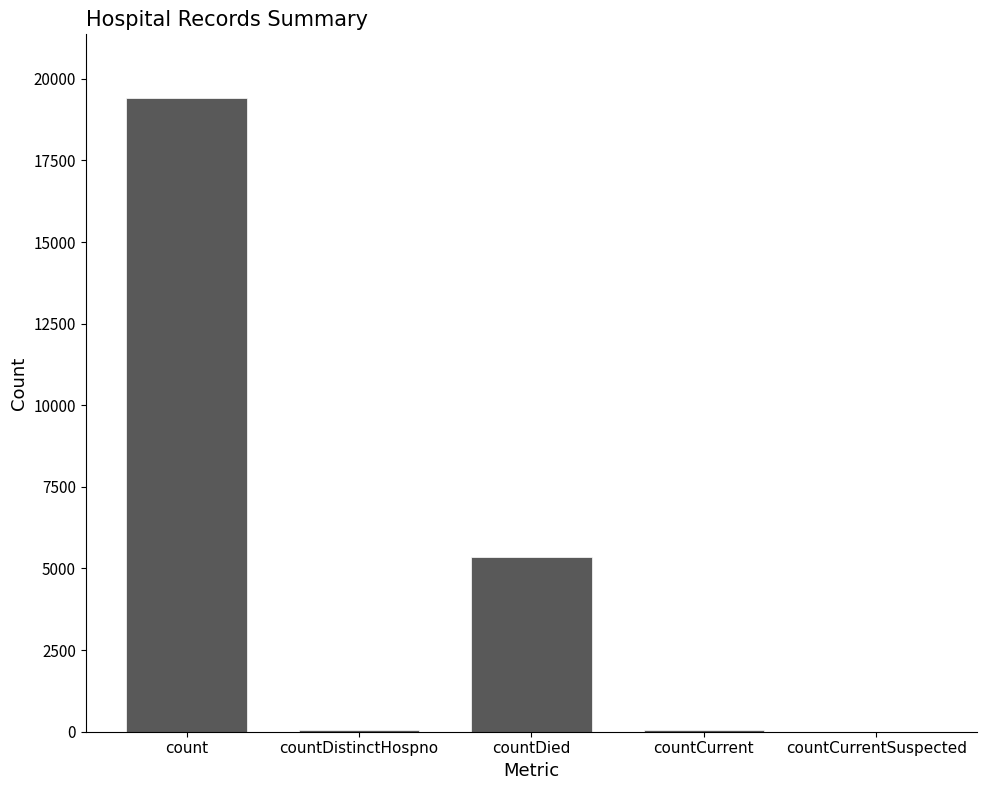

What is the sum of all values?

24875